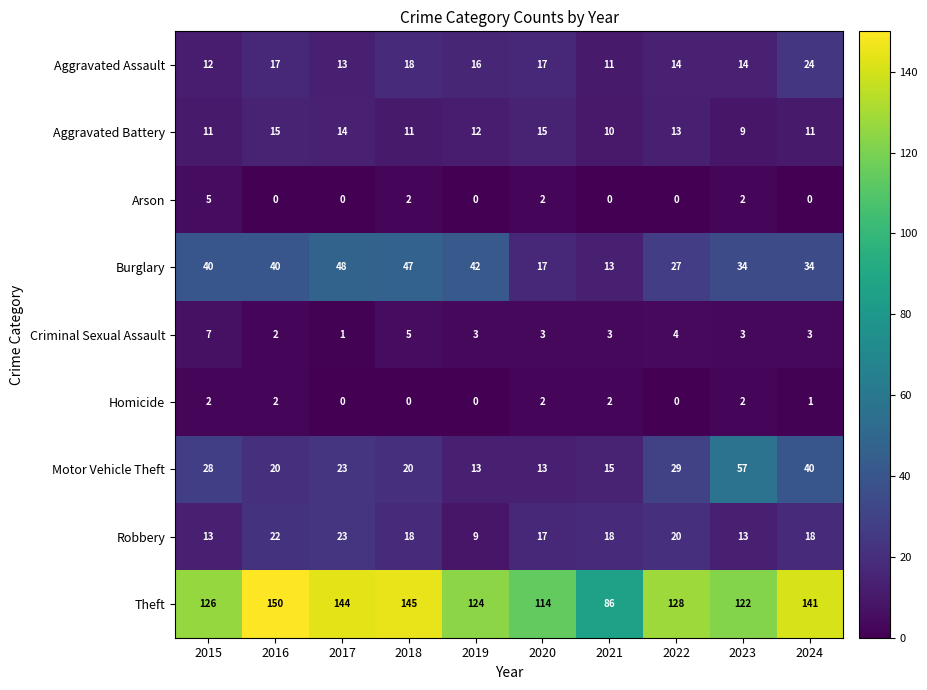

List the series in order of their peak value, lowest first.

Homicide, Arson, Criminal Sexual Assault, Aggravated Battery, Robbery, Aggravated Assault, Burglary, Motor Vehicle Theft, Theft